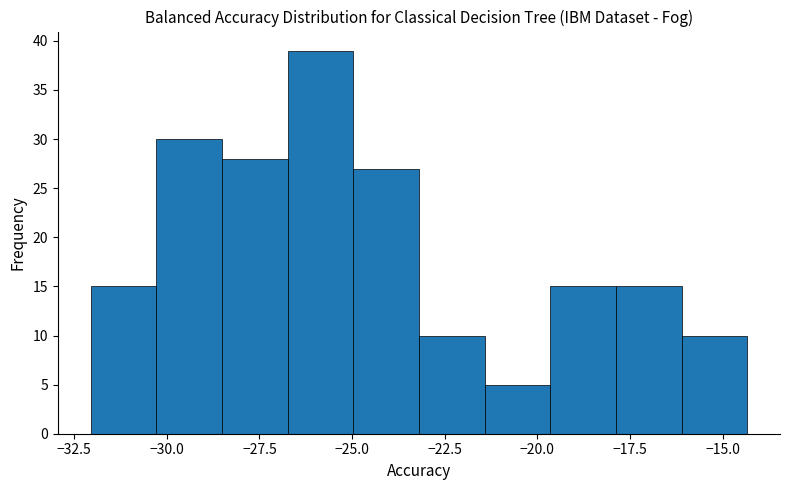

Read against the x-axis, roughly where is the centre of the tallest bar?

-26.0